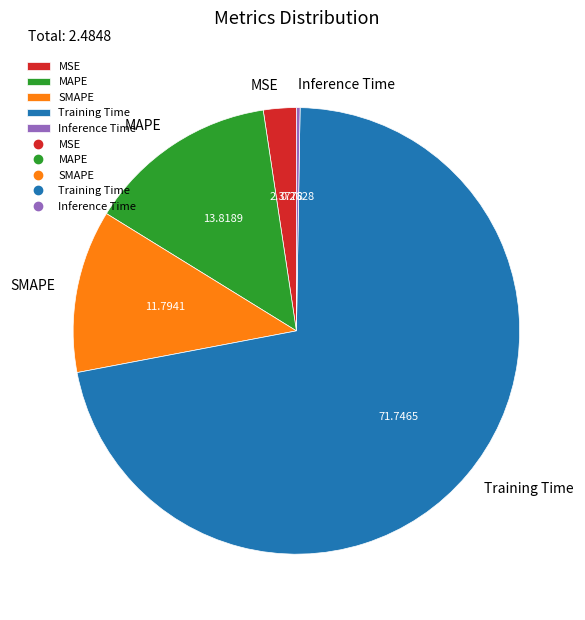

What is the largest slice in the pie chart?

Training Time